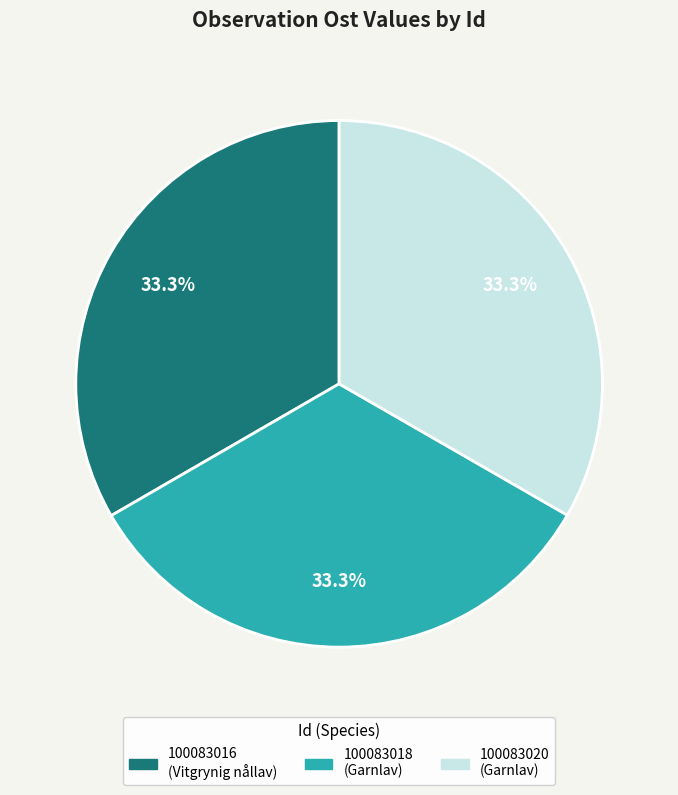

What is the ratio of the value at 100083018 to the value at 100083016?

1.0